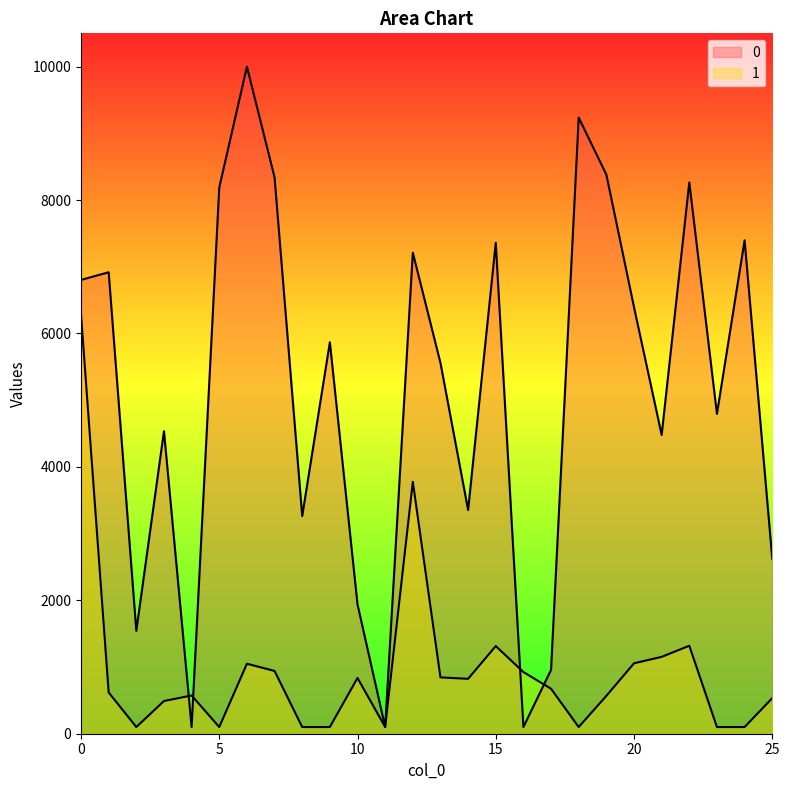

What is the total value across all series at 8?

3363.4